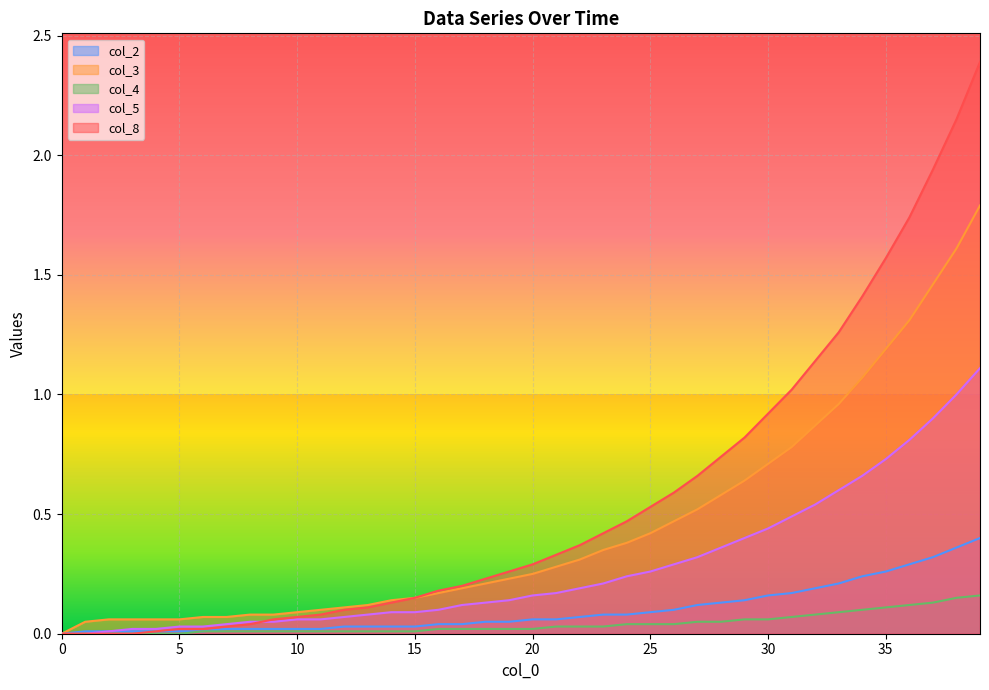

What are all the series names shown in the legend?

col_2, col_3, col_4, col_5, col_8